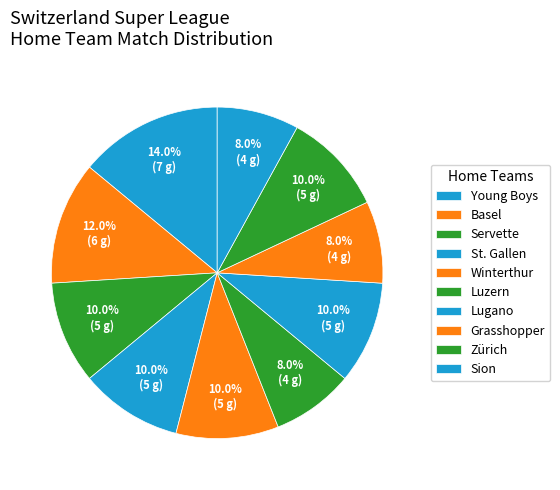

How many slices are in this pie chart?

10